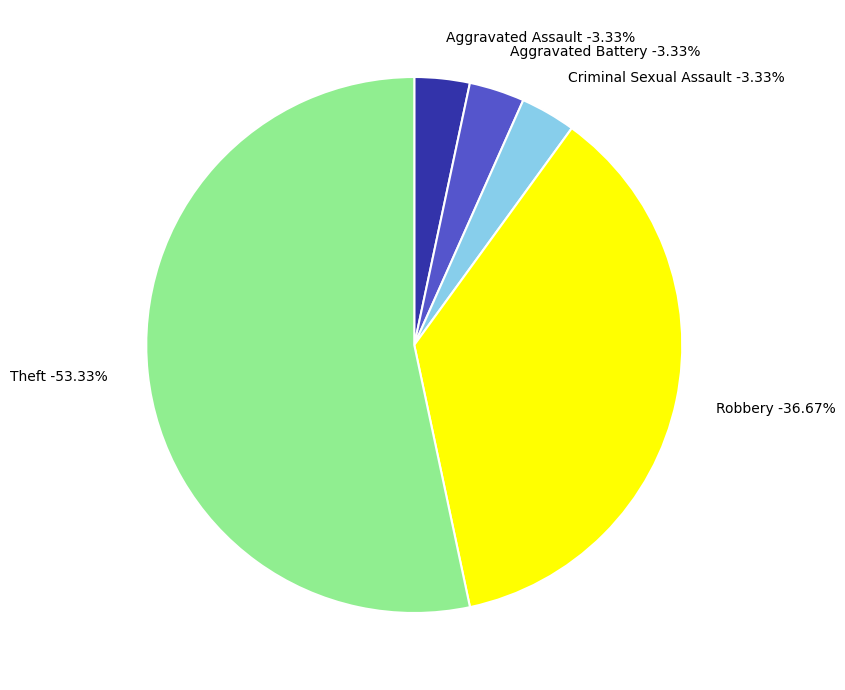

What is the change in value from Aggravated Battery to Robbery?

+10